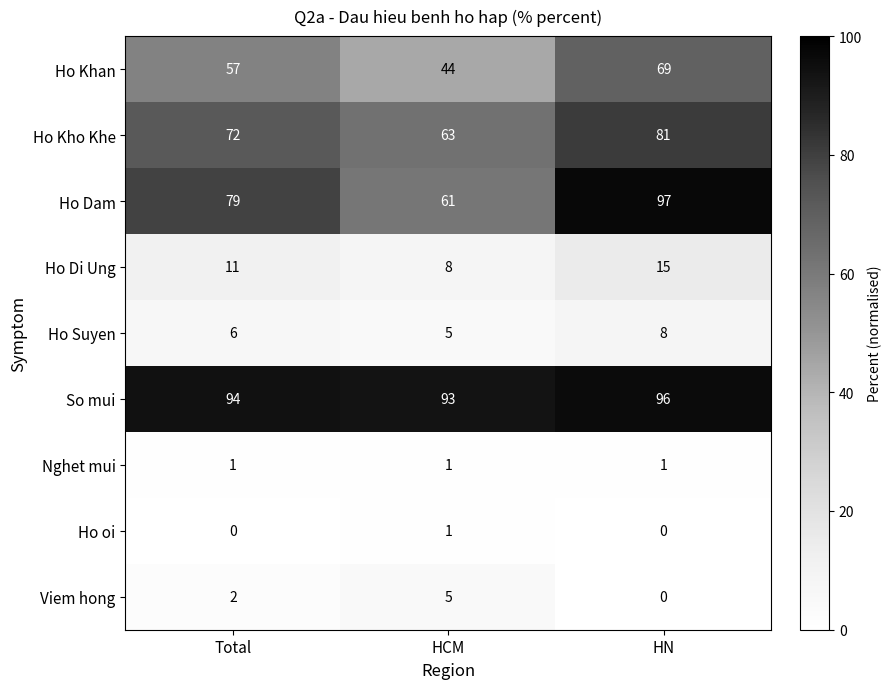

The value of Nghet mui at HN is 1. True or false?

True